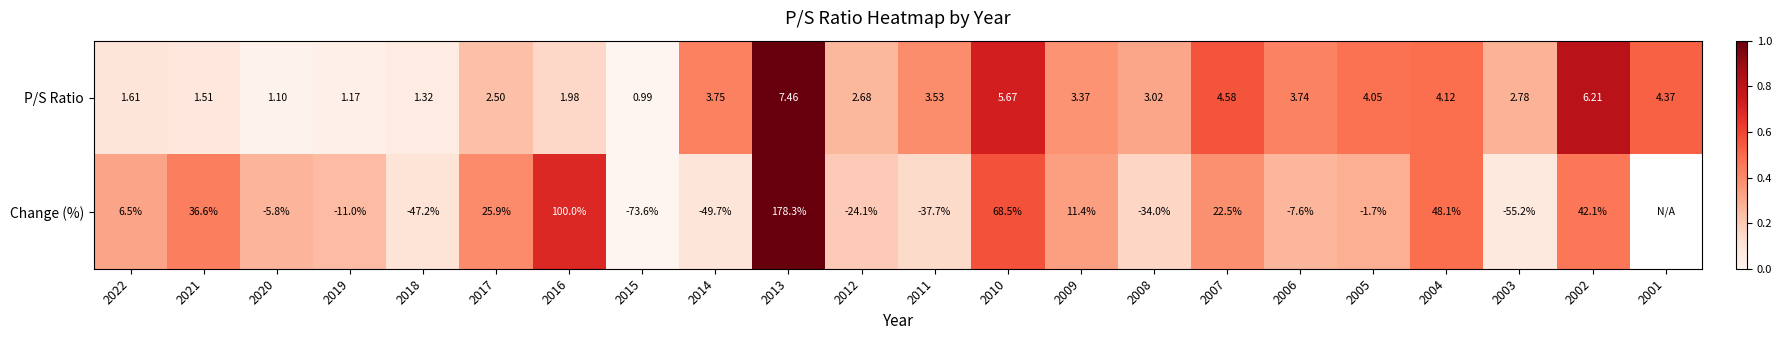

At which label does P/S Ratio reach its peak?

2013